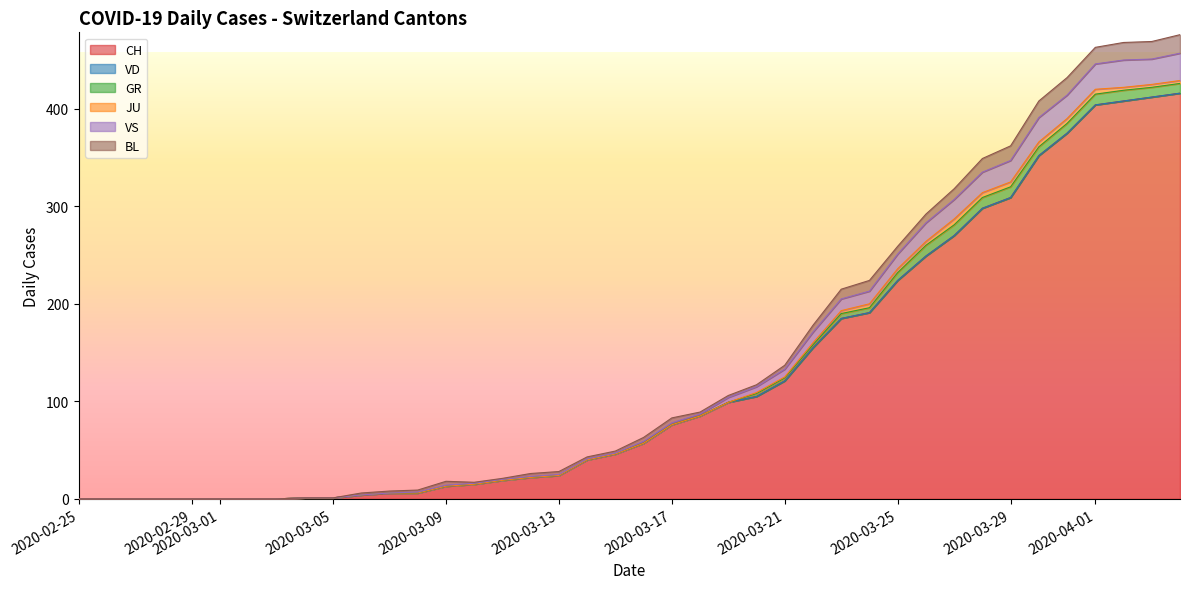

True or false: BL has a value of 0 at 2020-02-25.

True